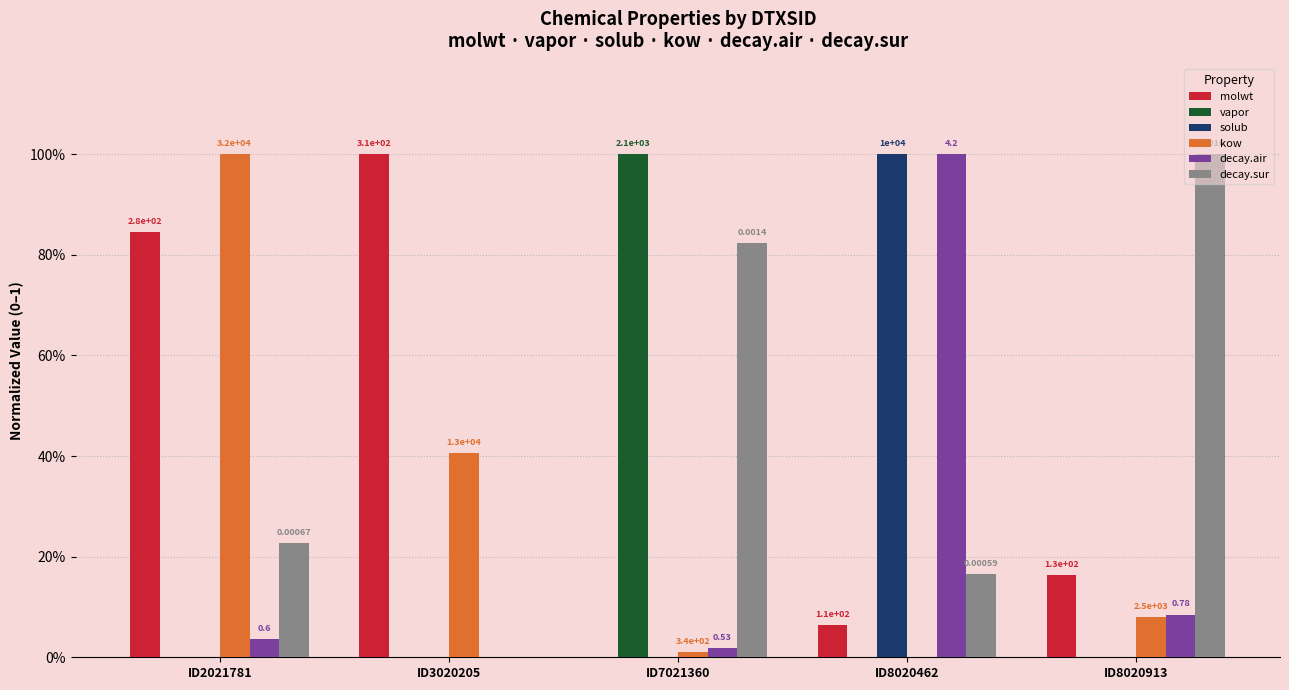

At which label is solub closest to 0?

ID3020205